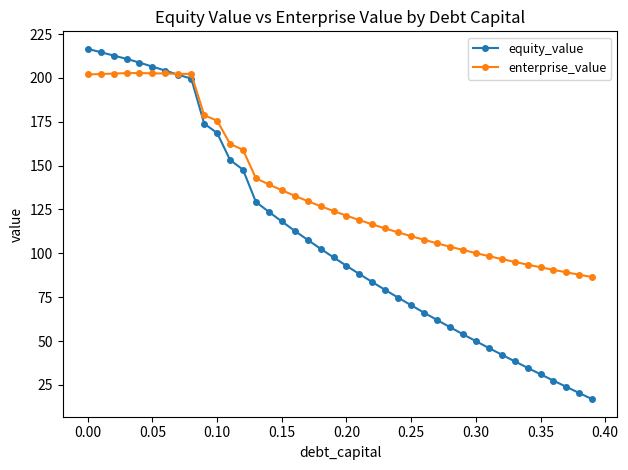

Which series has the largest range (max minus min)?

equity_value